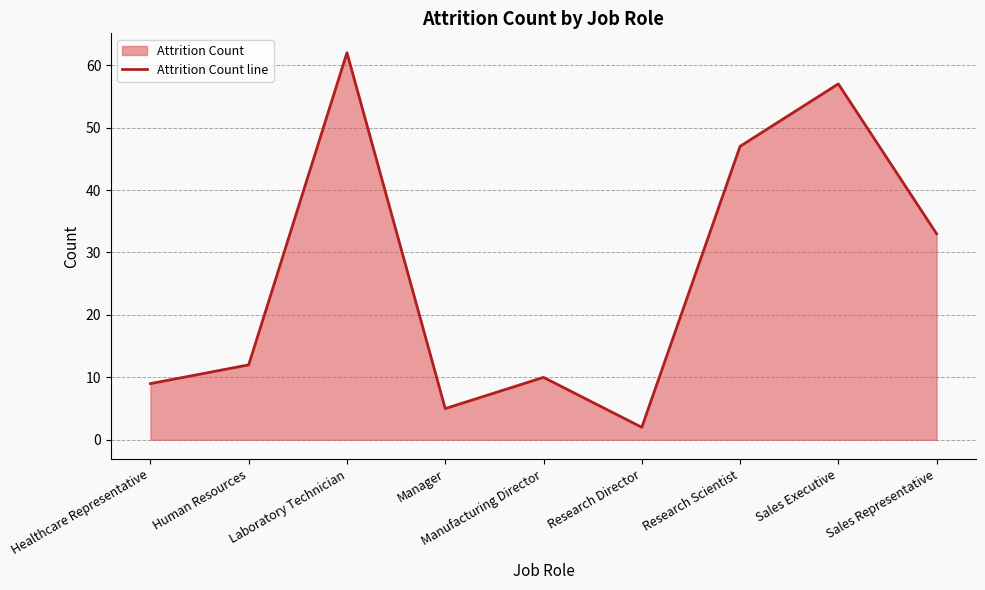

Approximately how many times larger is the value at Manager compared to Sales Representative?

0.2